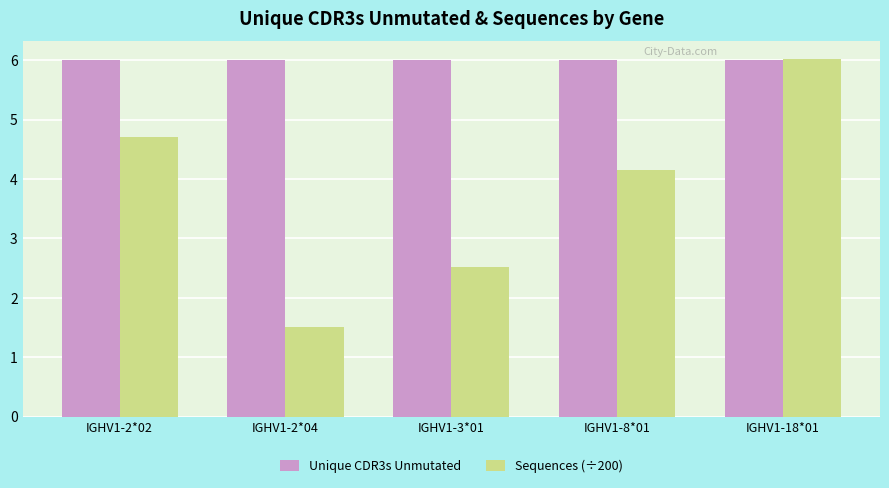

True or false: Sequences (÷200) has a value of 4.7 at IGHV1-2*02.

True